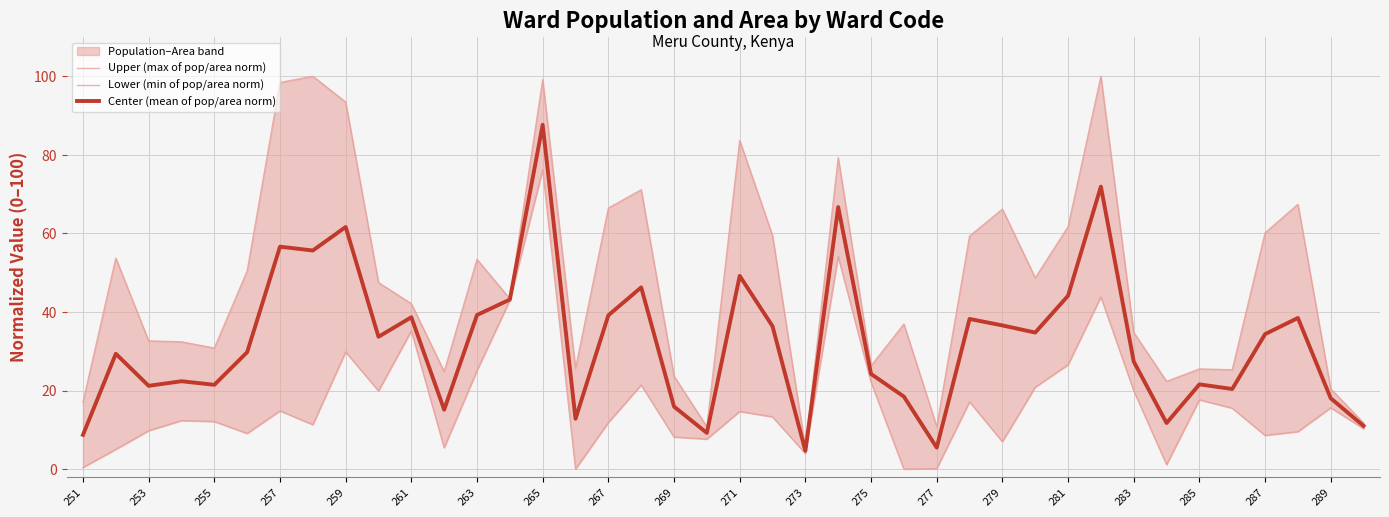

Rank the series by their average value, from lowest to highest.

Lower (min of pop/area norm), Center (mean of pop/area norm), Upper (max of pop/area norm)